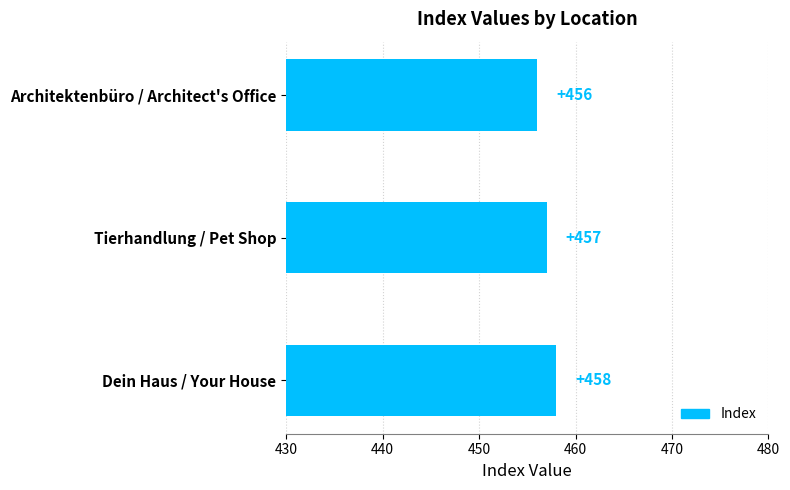

Approximately how many times larger is the value at Architektenbüro / Architect's Office compared to Dein Haus / Your House?

1.0